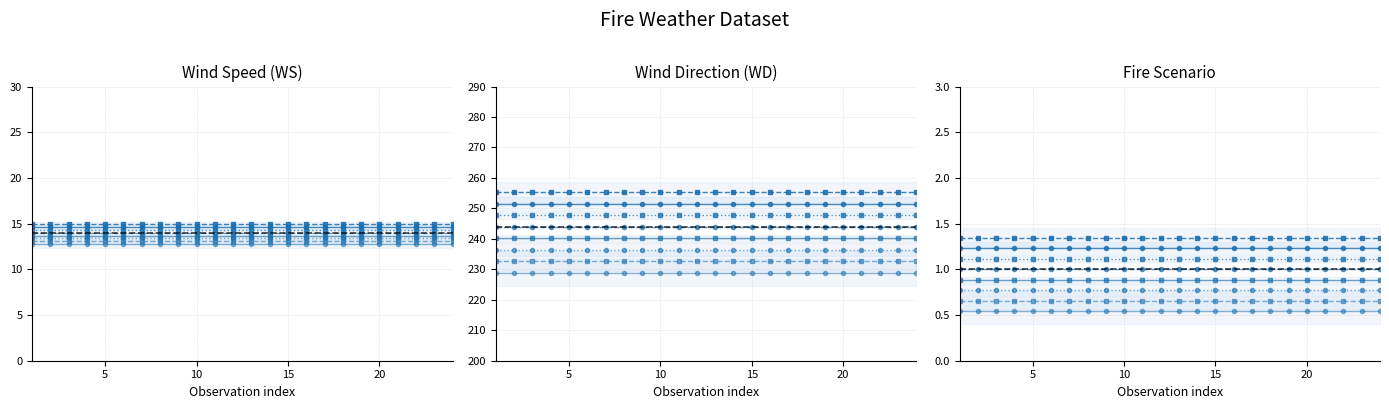

The FireScenario series shows 1 at 9. True or false?

True